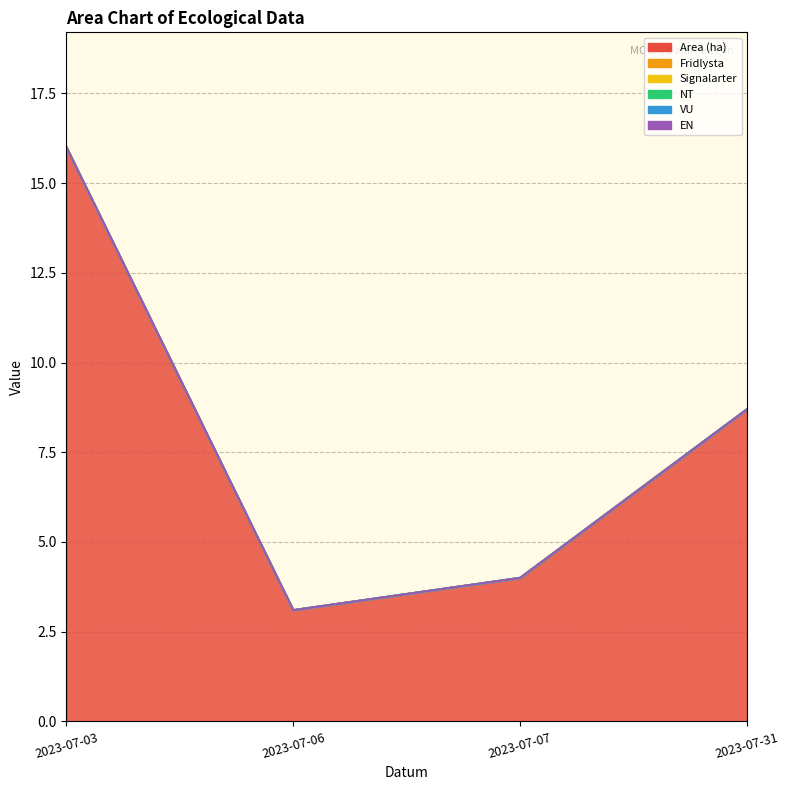

The value of EN at 2023-07-31 is 0.0. True or false?

True